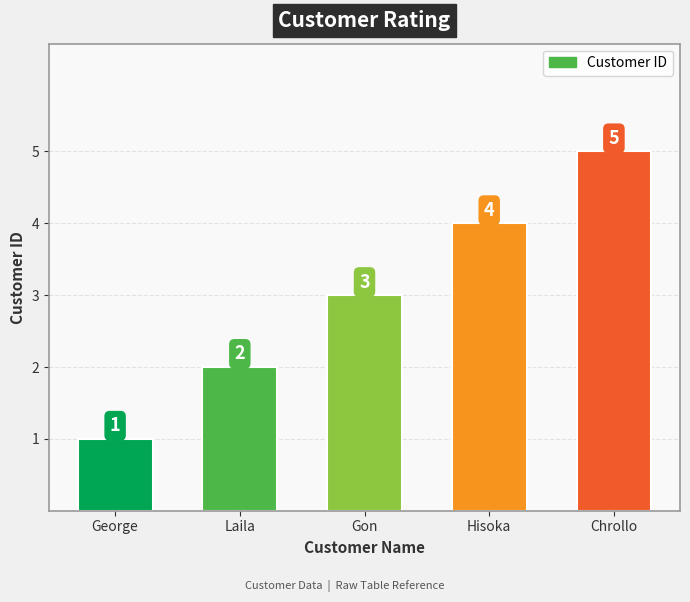

What is the greatest value displayed?

5